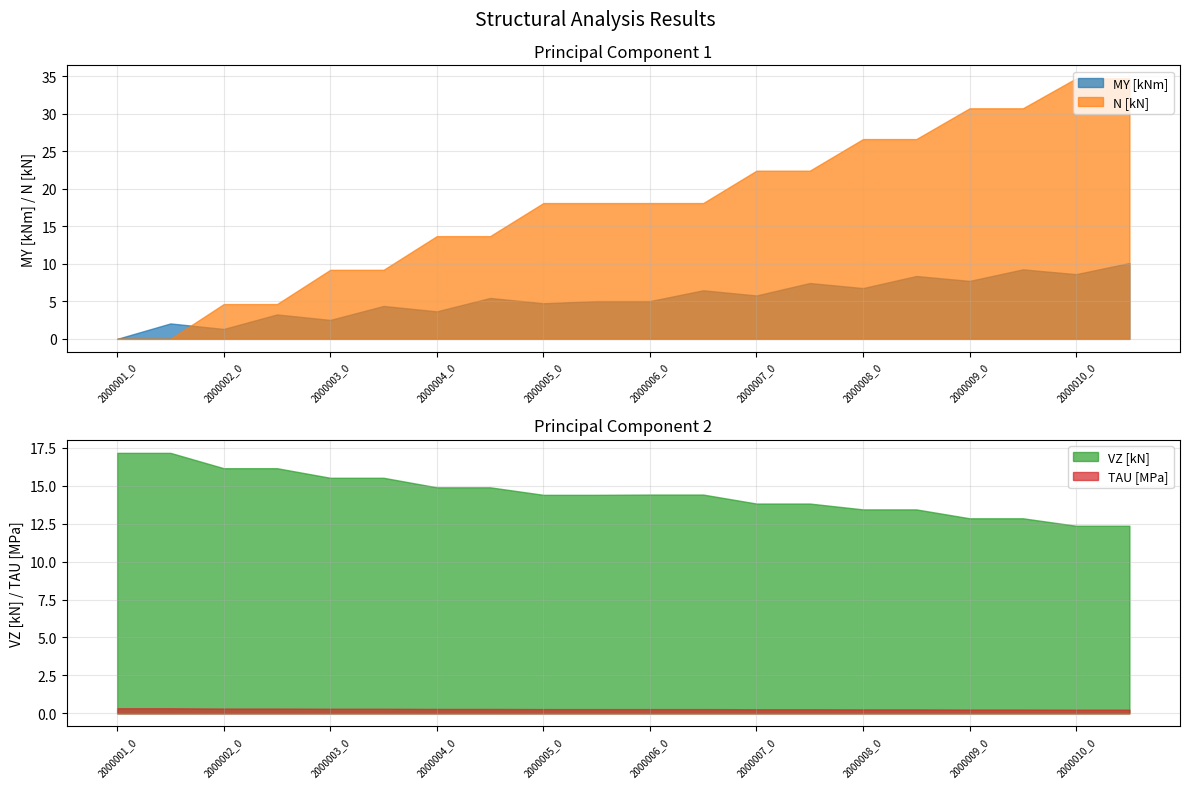

What is the difference between the MY [kNm] values at 2000007_0 and 2000004_1?

0.3